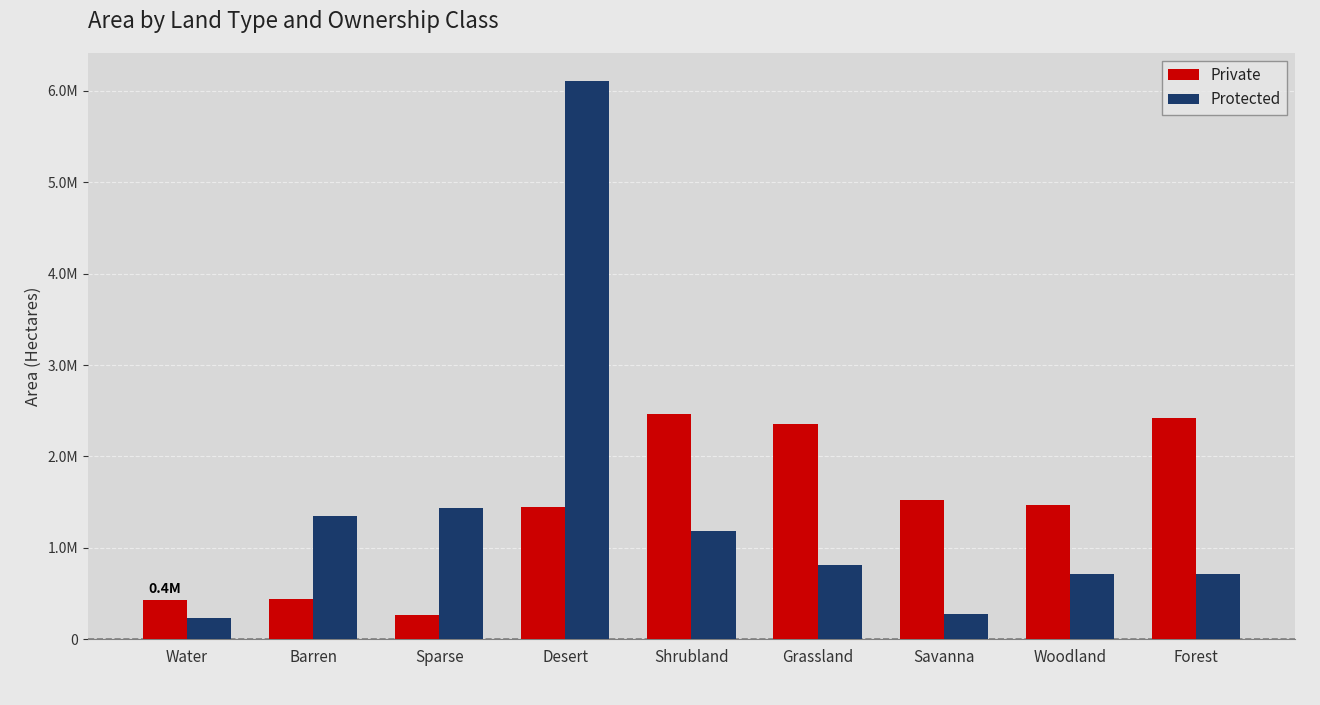

Which category has the lowest value across all series?

Water